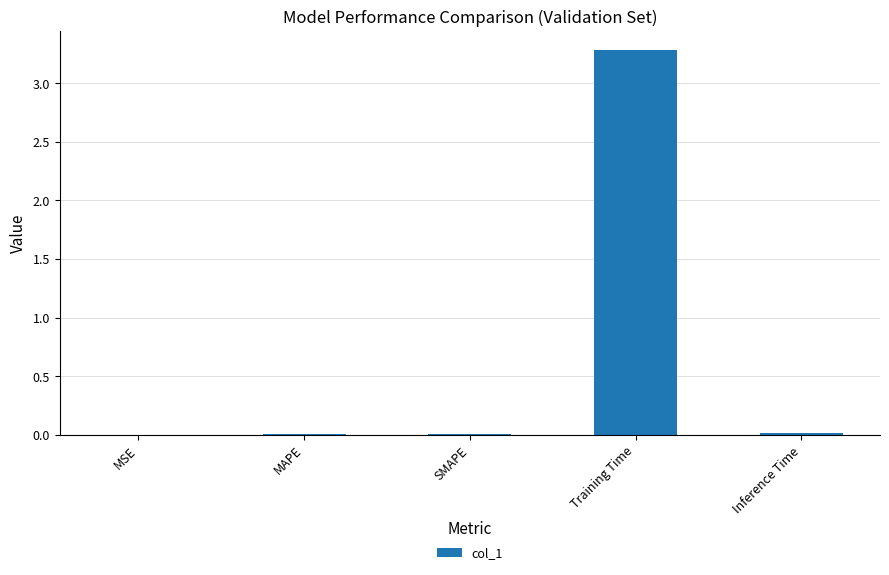

Between Inference Time and Training Time, which is larger?

Training Time